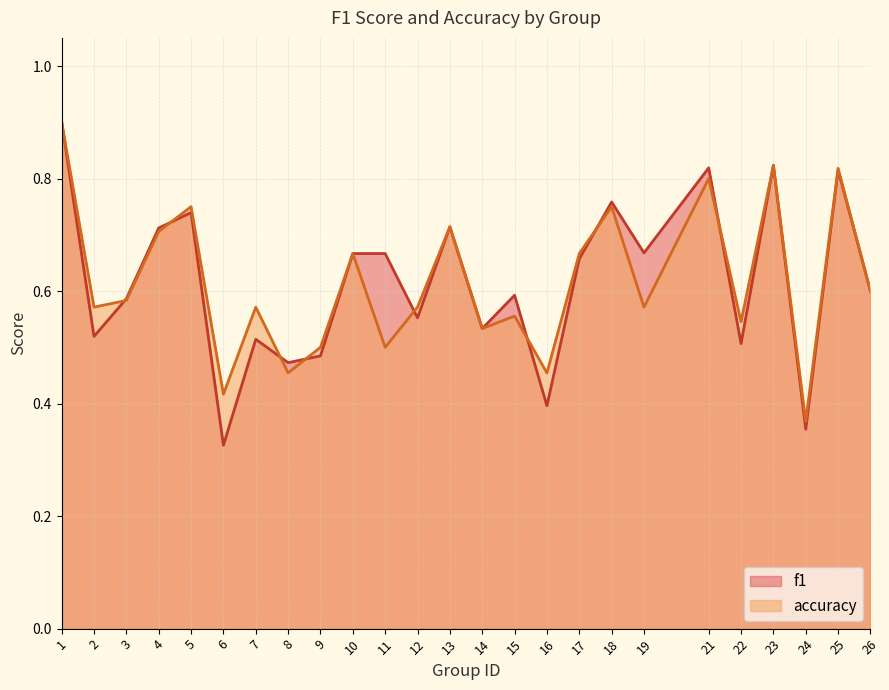

Where is the first local minimum for f1?

2